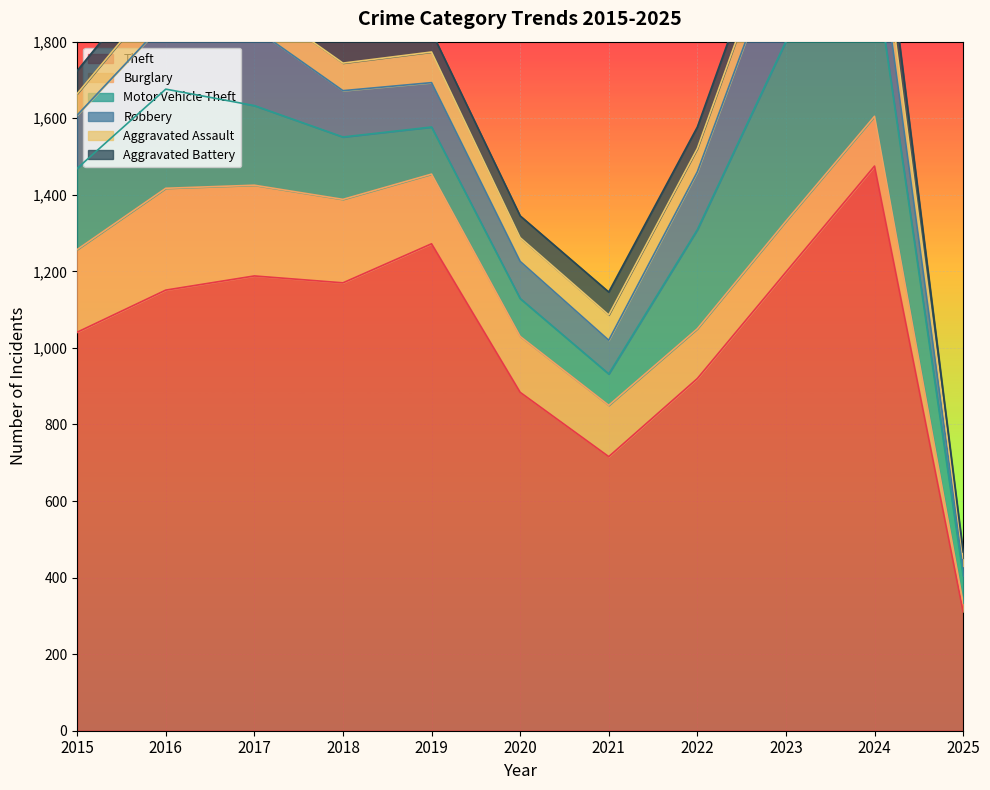

Where does the Motor Vehicle Theft series first go above 208?

2015